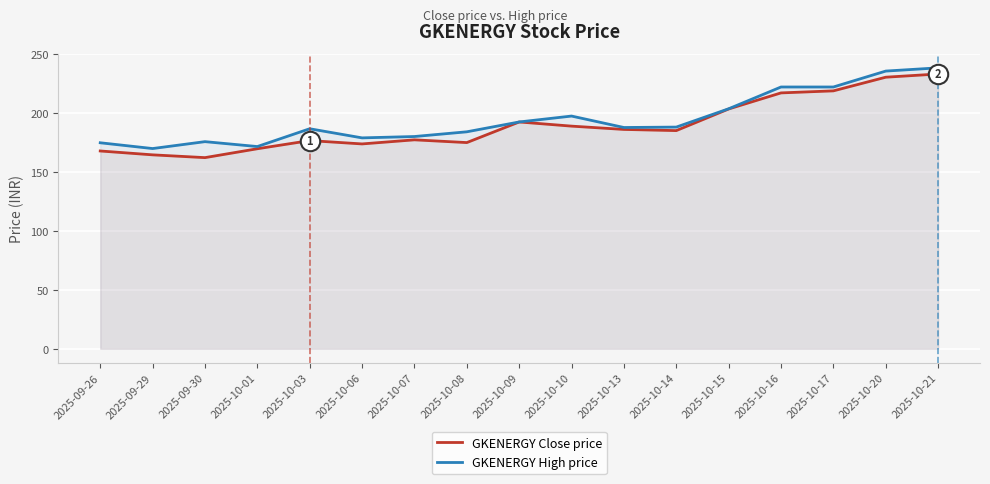

How many data points in GKENERGY Close price are above 185?

9